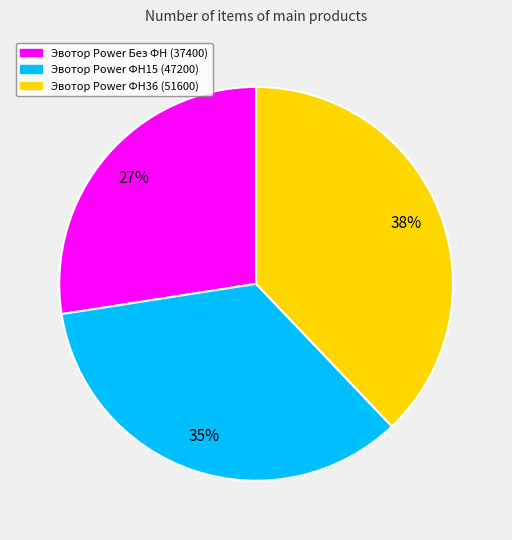

Which category has the smallest portion of the pie?

Эвотор Power Без ФН